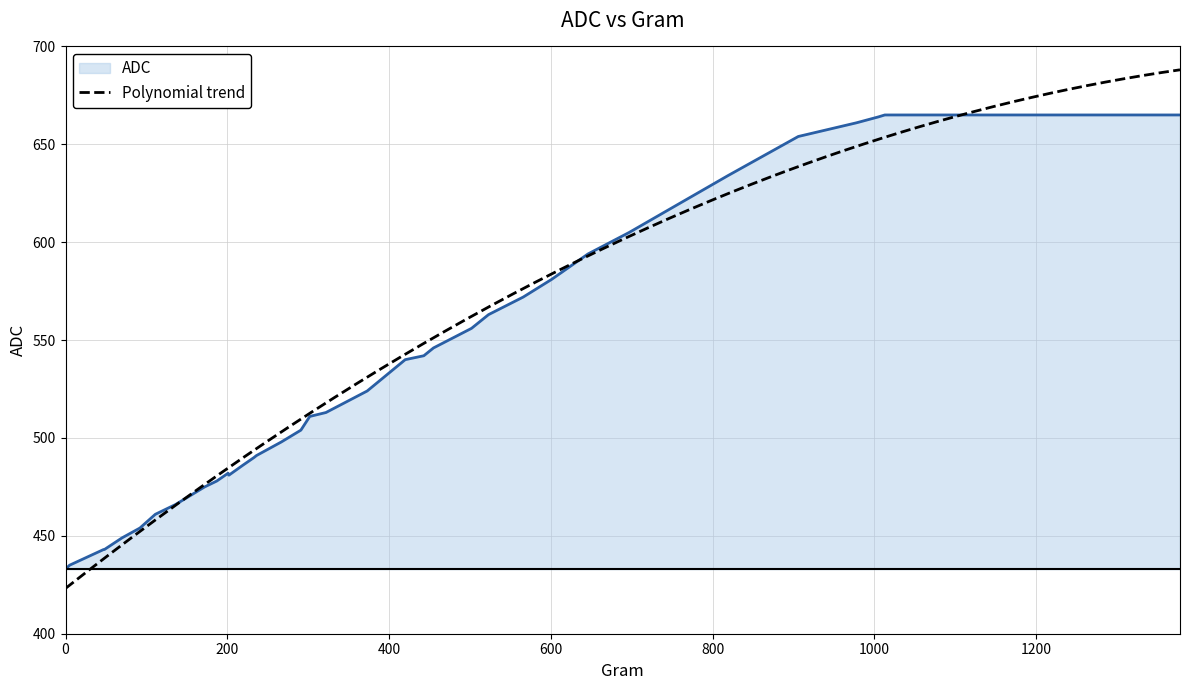

What is the label of the 10th point from the left?

187.0